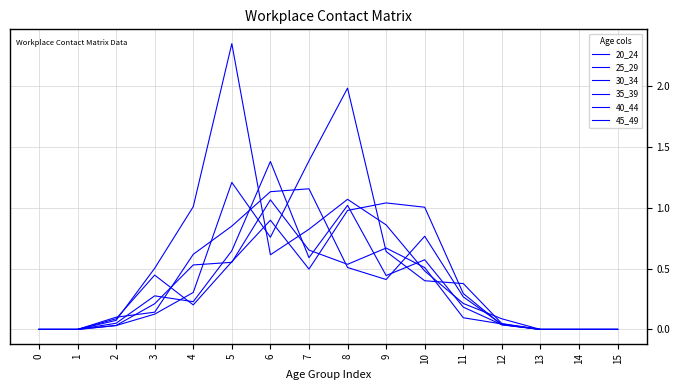

At which category does the chart reach its peak across all series?

5